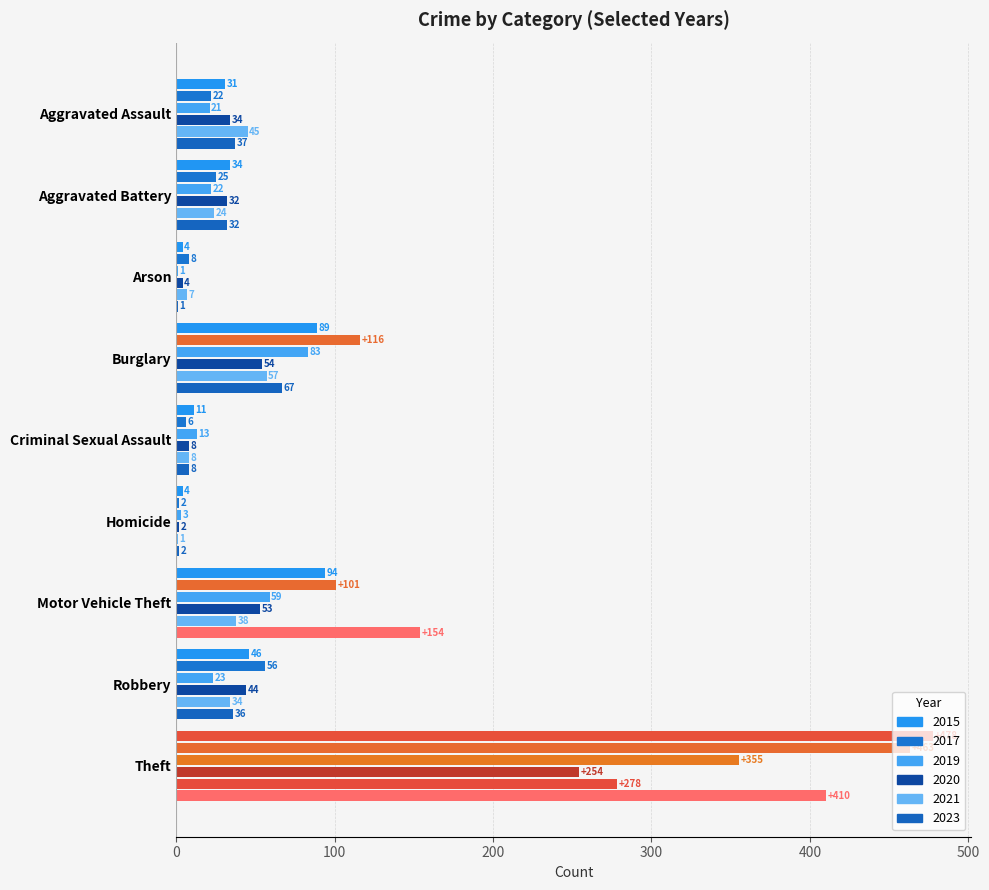

At which label does 2019 reach its minimum?

Arson